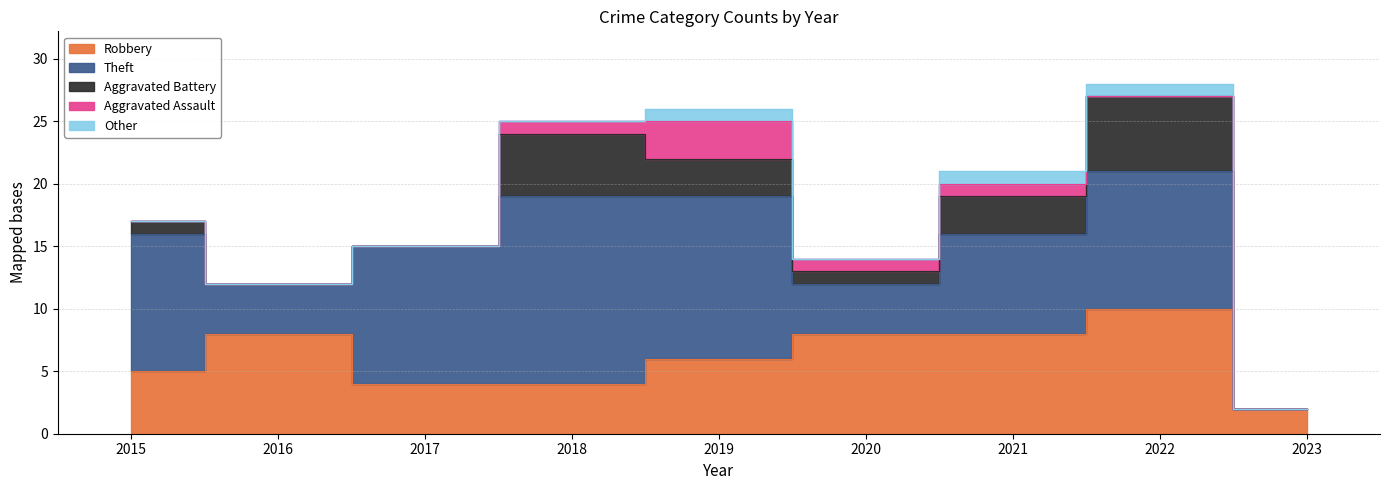

Where is Other nearest to the value 0?

2015